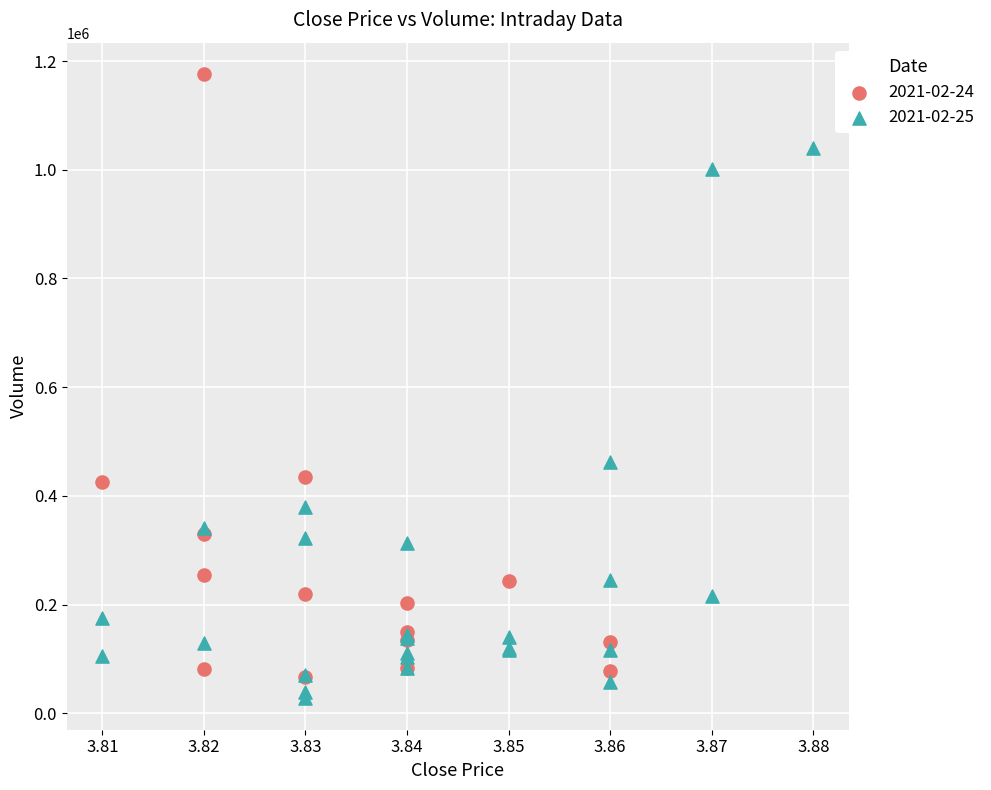

Which series reaches the minimum Y coordinate?

2021-02-25